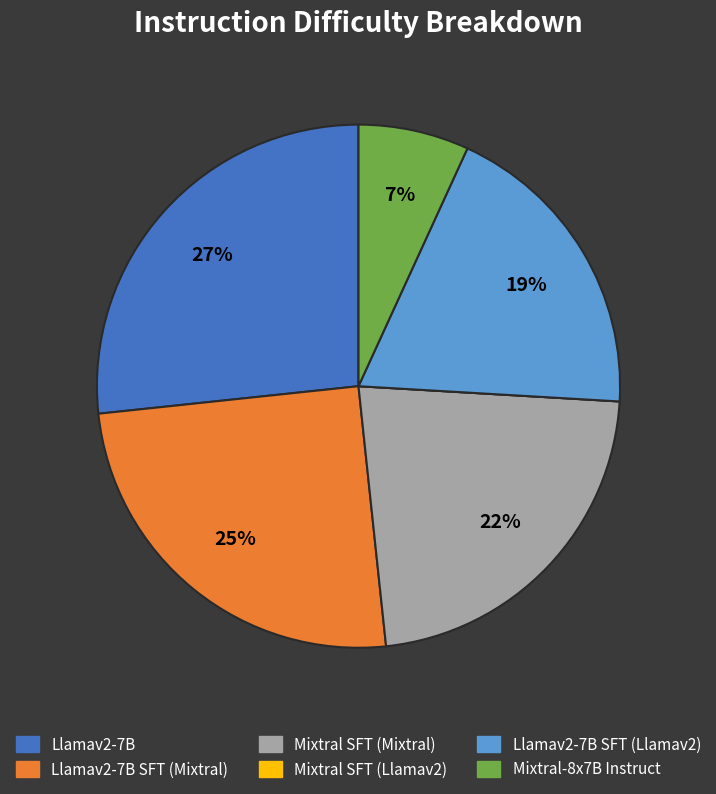

To the nearest percent, what is the average slice percentage?

17%